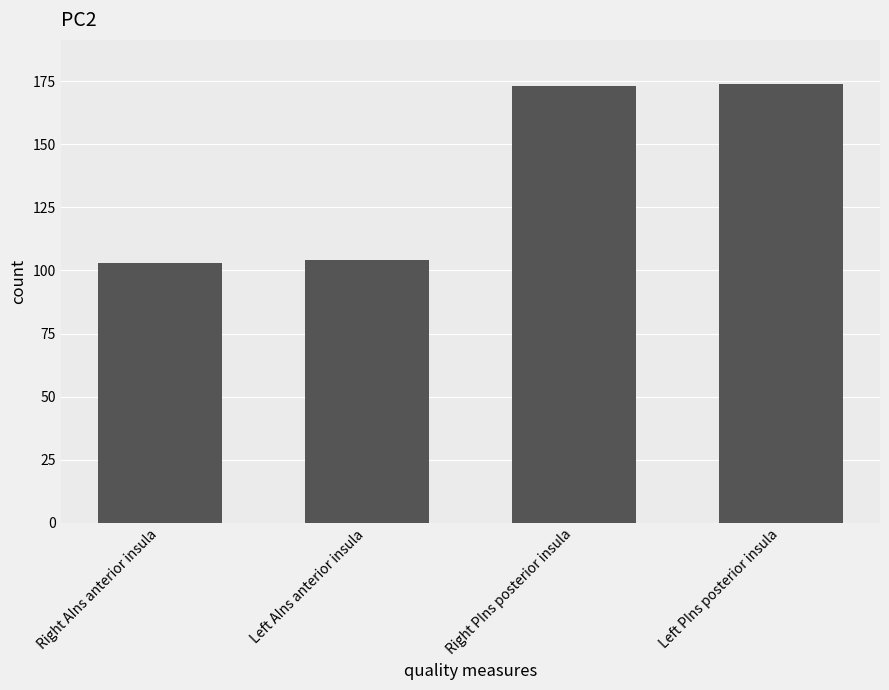

What is the smallest value displayed?

103